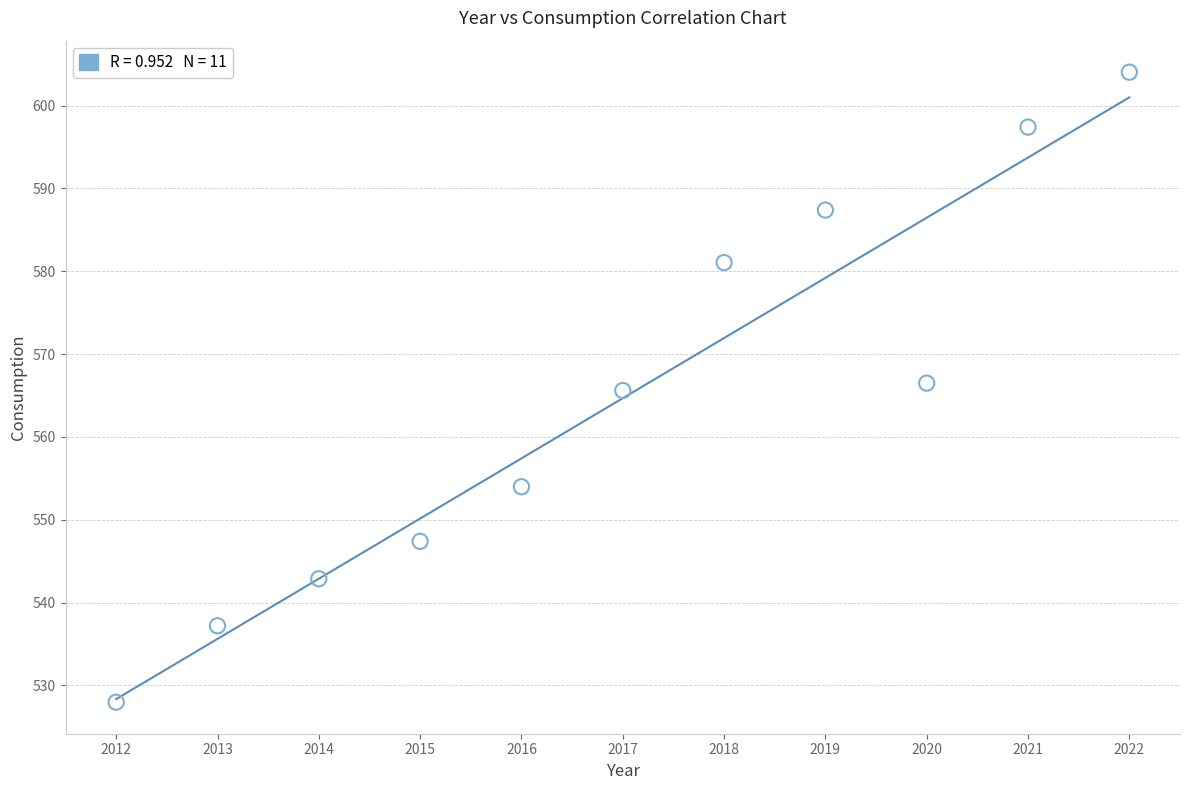

What is the range of X values (max minus min)?

10.0